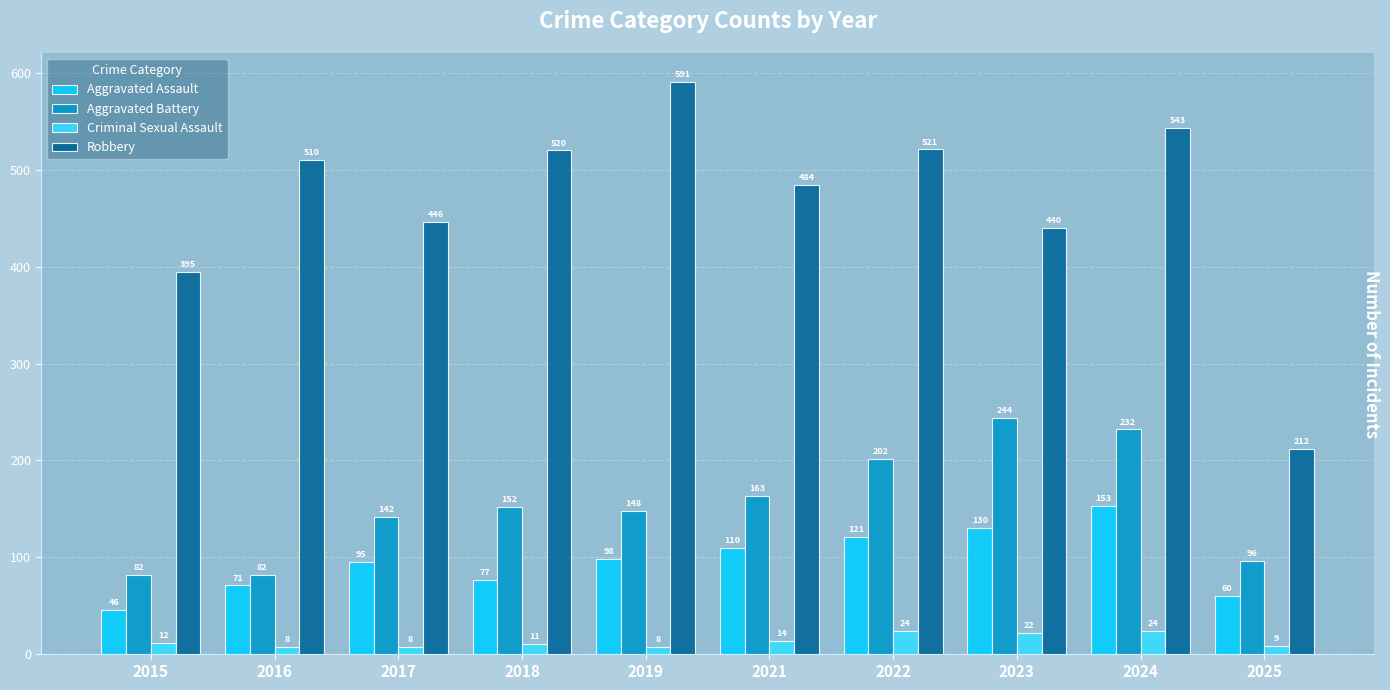

What is the highest value of the Criminal Sexual Assault series?

24